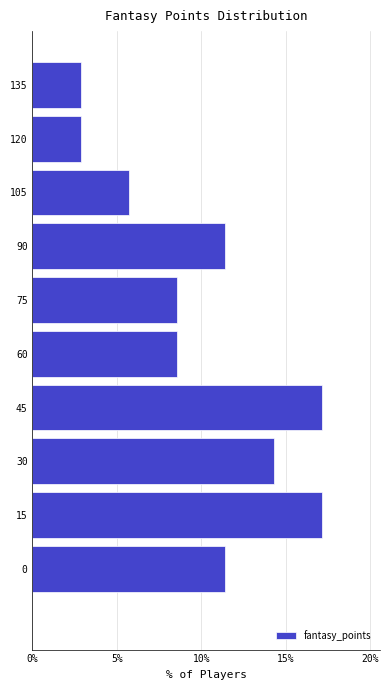

Reading bottom to top, what are all the values shown in this chart?

0=11.4	15=17.1	30=14.3	45=17.1	60=8.6	75=8.6	90=11.4	105=5.7	120=2.9	135=2.9